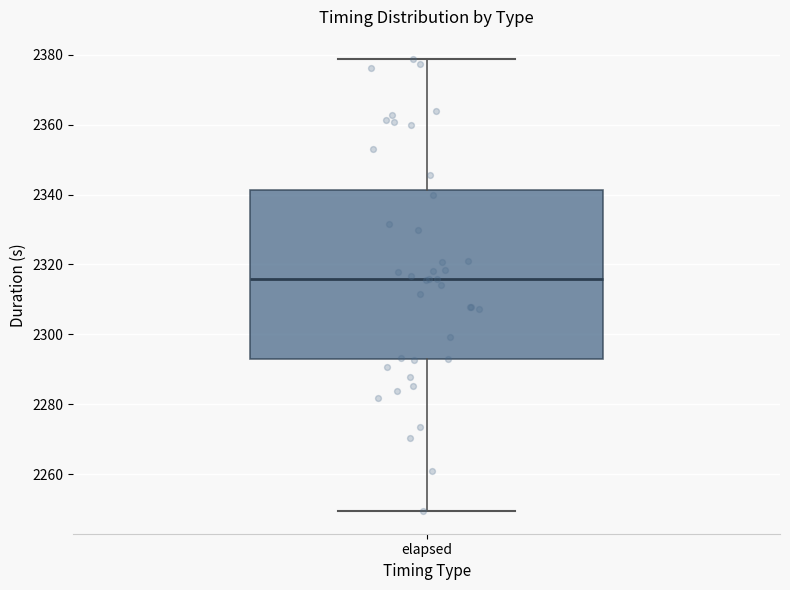

Transcribe this box plot: give where the median line is, the range the box spans, and where the two whiskers end, as read against the y-axis. The values are not printed on the chart, so give them approximately, as read against the axis.

median 2316, box 2292 to 2342, whiskers 2250 to 2378